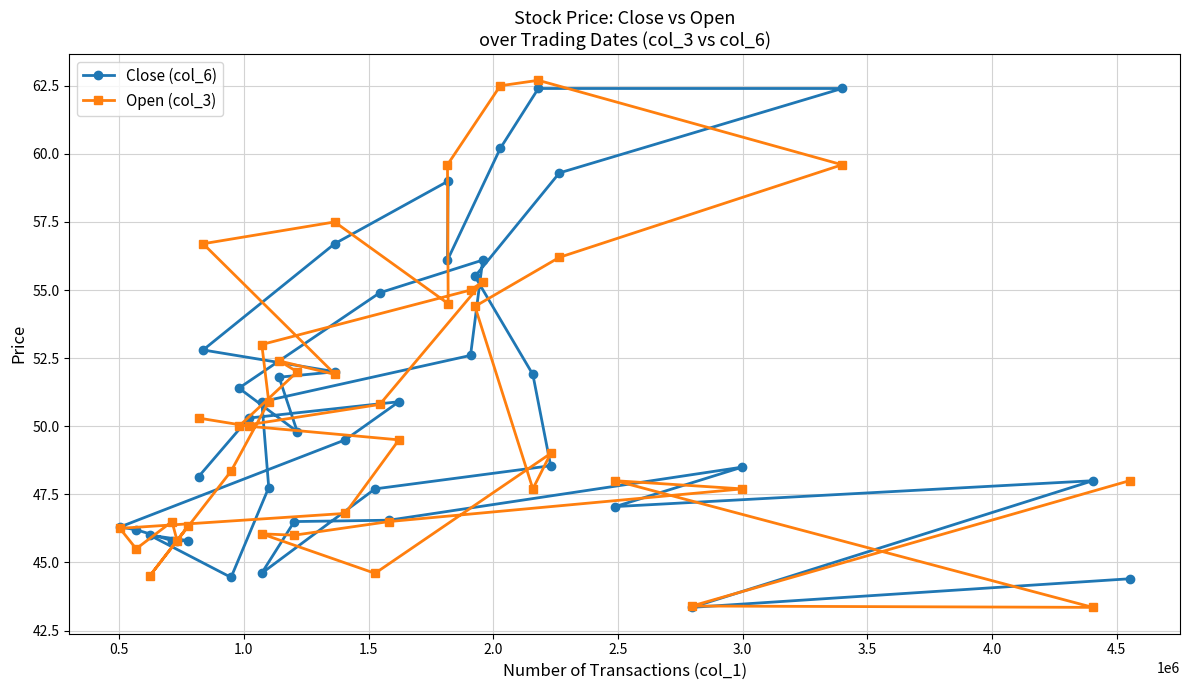

Which series has the largest total across all categories?

Close (col_6)